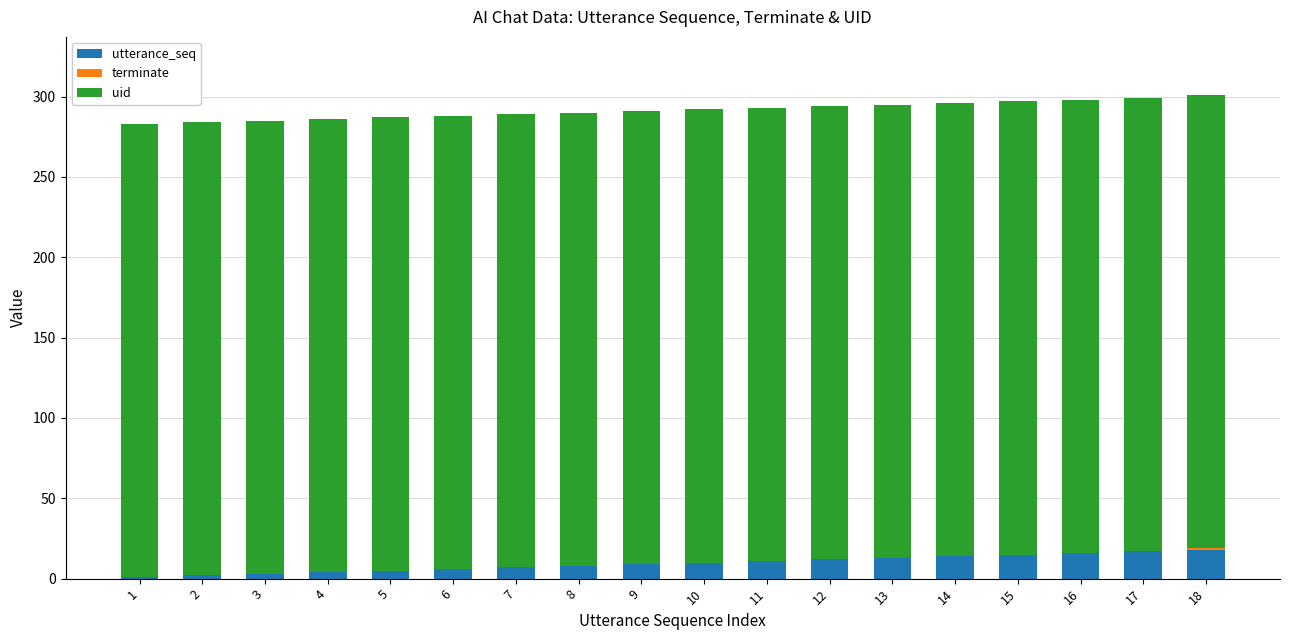

Are the bars horizontal?

No